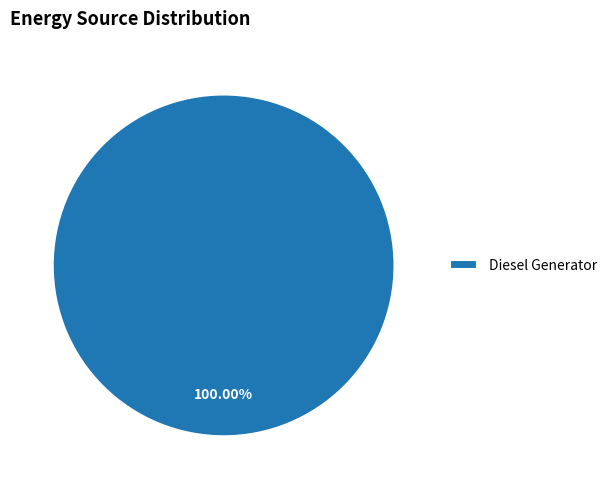

Which slice represents more than half of the pie?

Diesel Generator